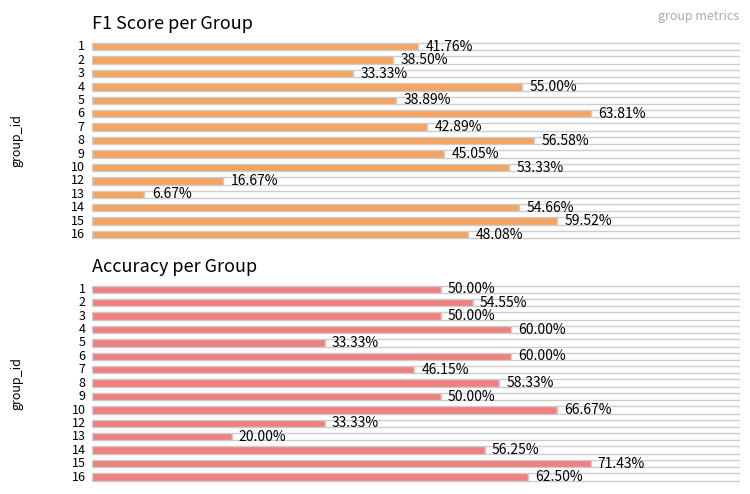

Is the value of accuracy at 12 greater than the value of f1 at 4?

No